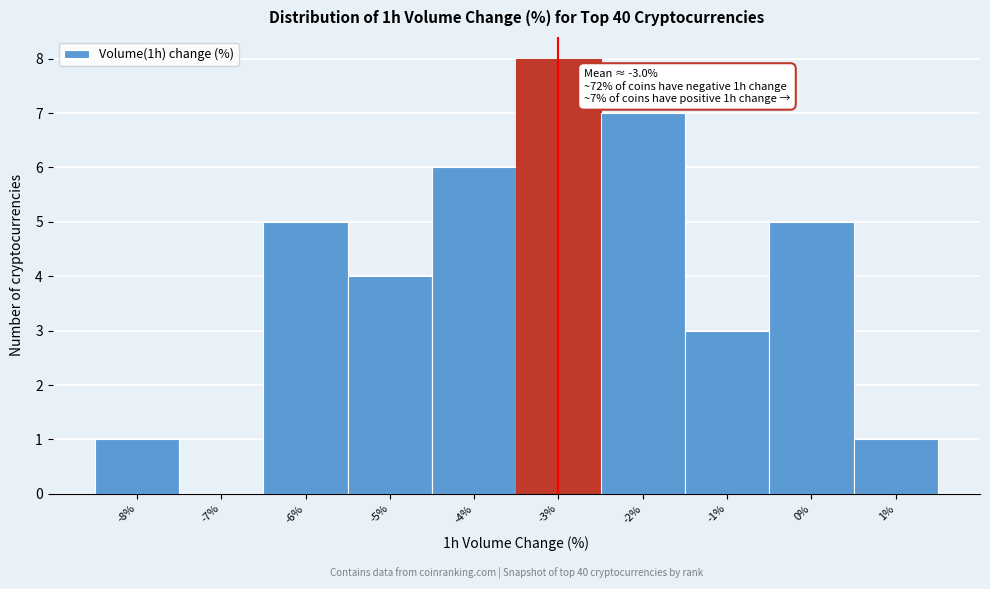

Which range on the x-axis has the tallest bar?

-3.5 to -2.5